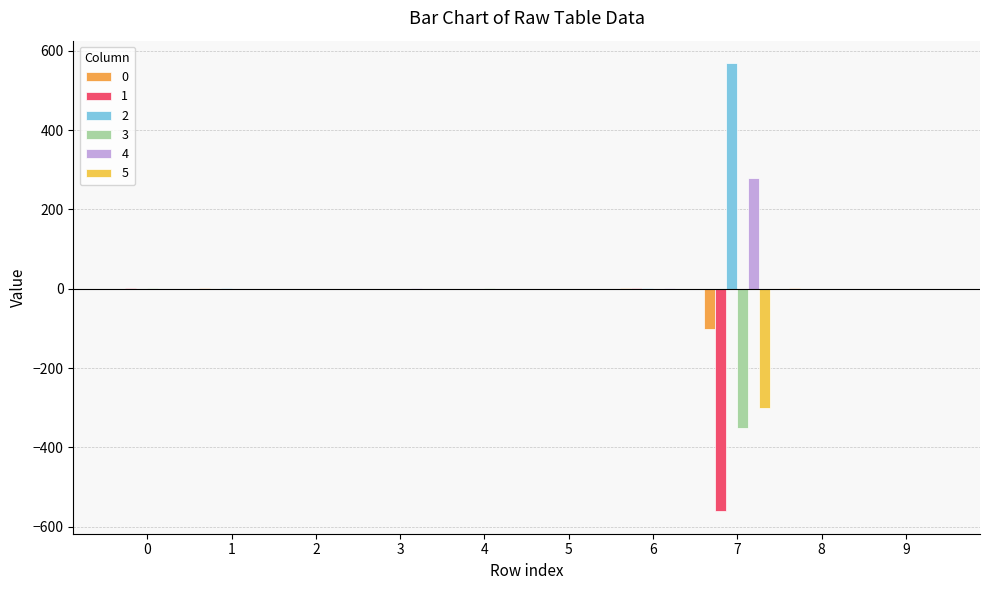

True or false: 4 has a value of 1.2 at 3.

True